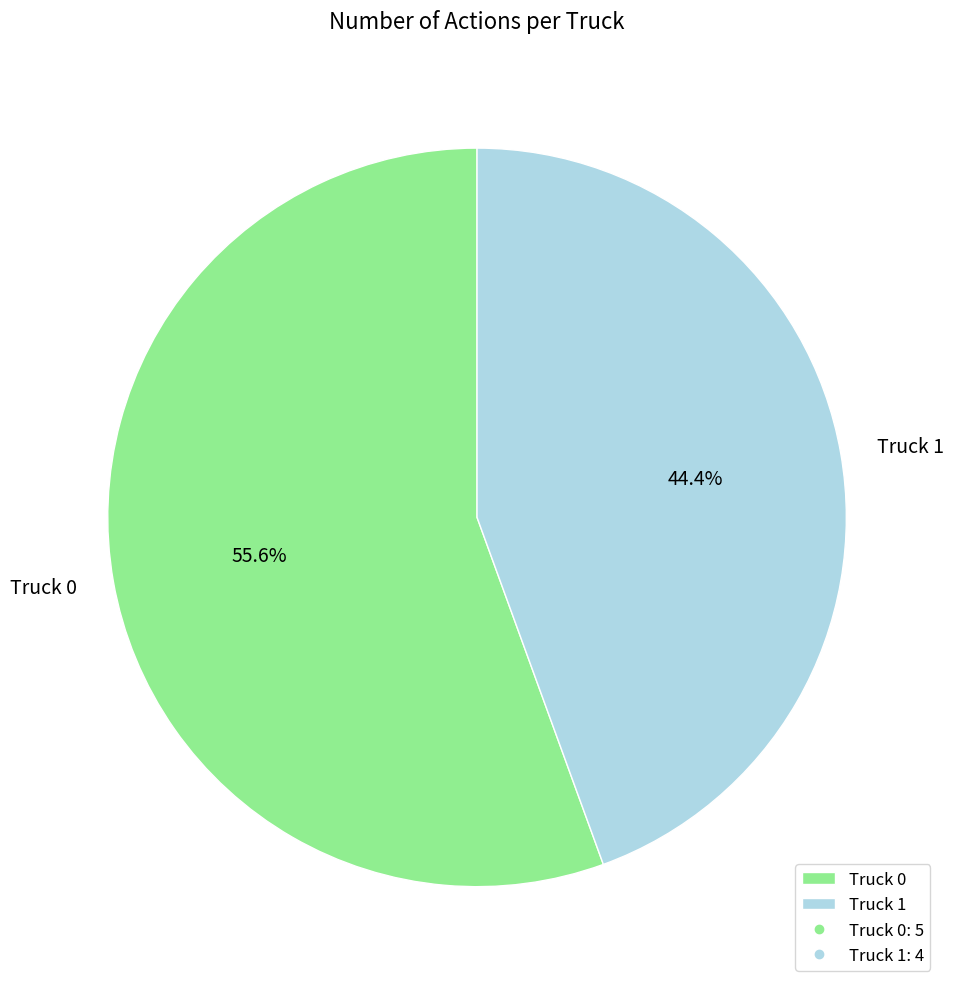

Which slice represents more than half of the pie?

Truck 0